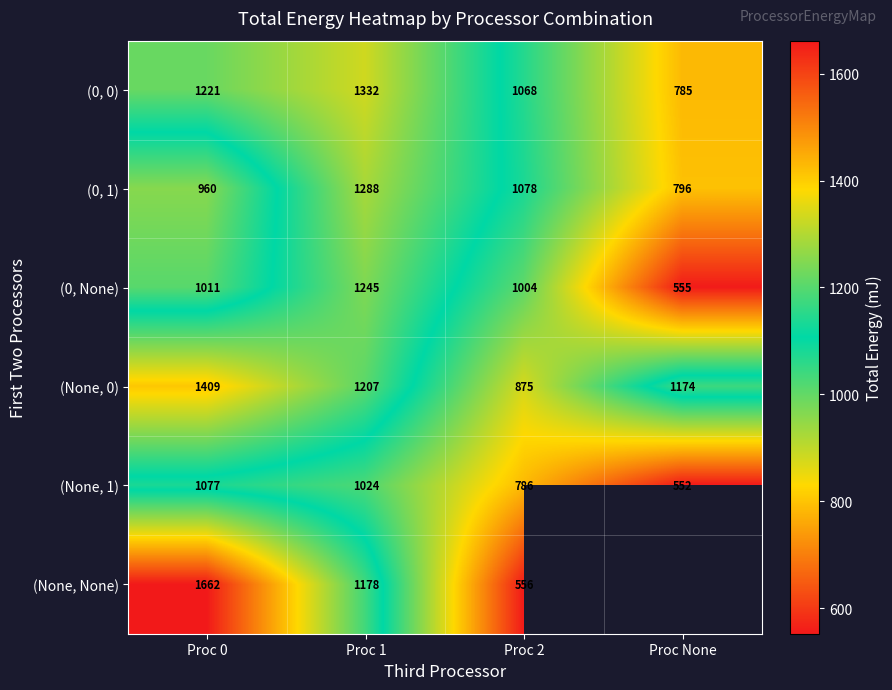

Which series changed the most between Proc 0 and Proc 2?

(None, None)